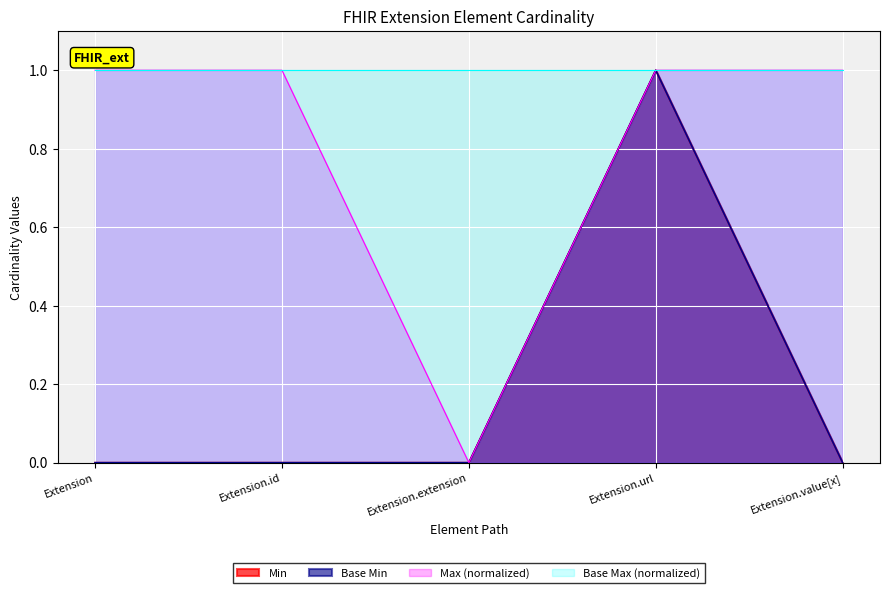

What is the label of the 4th point from the right?

Extension.id